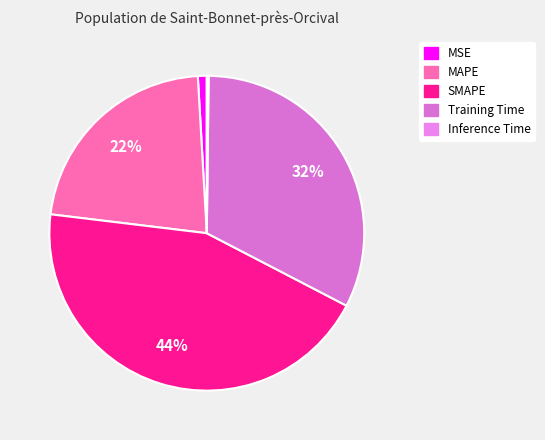

What is the smallest slice in the pie chart?

Inference Time